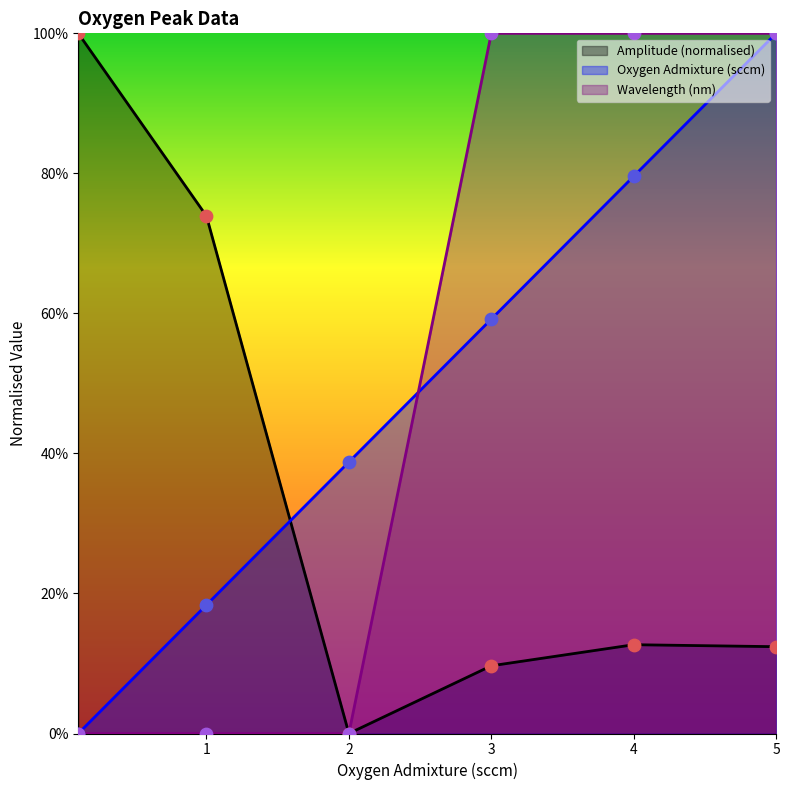

Which series reaches the minimum Y coordinate?

Amplitude (normalised)